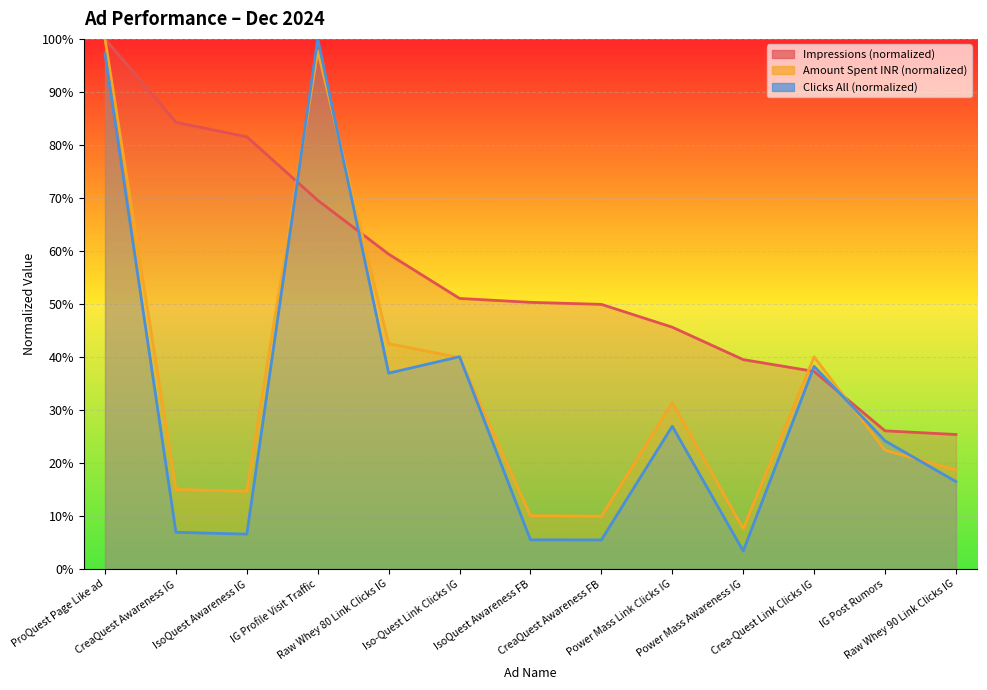

Reading left to right, transcribe all the data shown in this chart.

Impressions: ProQuest Page Like ad=1.0	CreaQuest Awareness IG=0.8	IsoQuest Awareness IG=0.8	IG Profile Visit Traffic=0.7	Raw Whey 80 Link Clicks IG=0.6	Iso-Quest Link Clicks IG=0.5	IsoQuest Awareness FB=0.5	CreaQuest Awareness FB=0.5	Power Mass Link Clicks IG=0.5	Power Mass Awareness IG=0.4	Crea-Quest Link Clicks IG=0.4	IG Post Rumors=0.3	Raw Whey 90 Link Clicks IG=0.3
Amount spent (INR): ProQuest Page Like ad=1.0	CreaQuest Awareness IG=0.1	IsoQuest Awareness IG=0.1	IG Profile Visit Traffic=1.0	Raw Whey 80 Link Clicks IG=0.4	Iso-Quest Link Clicks IG=0.4	IsoQuest Awareness FB=0.1	CreaQuest Awareness FB=0.1	Power Mass Link Clicks IG=0.3	Power Mass Awareness IG=0.1	Crea-Quest Link Clicks IG=0.4	IG Post Rumors=0.2	Raw Whey 90 Link Clicks IG=0.2
Clicks (all): ProQuest Page Like ad=1.0	CreaQuest Awareness IG=0.1	IsoQuest Awareness IG=0.1	IG Profile Visit Traffic=1.0	Raw Whey 80 Link Clicks IG=0.4	Iso-Quest Link Clicks IG=0.4	IsoQuest Awareness FB=0.1	CreaQuest Awareness FB=0.1	Power Mass Link Clicks IG=0.3	Power Mass Awareness IG=0.0	Crea-Quest Link Clicks IG=0.4	IG Post Rumors=0.2	Raw Whey 90 Link Clicks IG=0.2